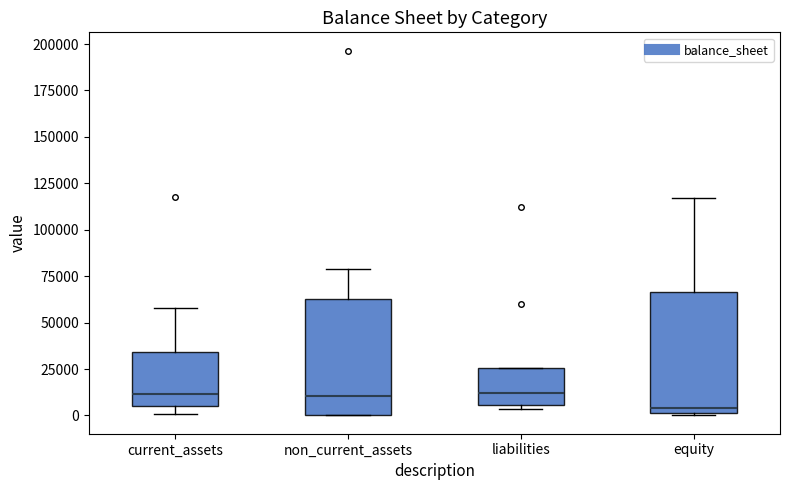

Reading left to right, transcribe this box plot: for each box, give where its median line is, the range the box spans, and where its two whiskers end, as read against the y-axis. The values are not printed on the chart, so give them approximately, as read against the axis.

current_assets: median 10000, box 5000 to 35000, whiskers 0 to 60000
non_current_assets: median 10000, box 0 to 65000, whiskers 0 to 80000
liabilities: median 10000, box 5000 to 25000, whiskers 5000 (just below the box's lower edge) to 25000
equity: median 5000, box 0 to 65000, whiskers 0 to 115000